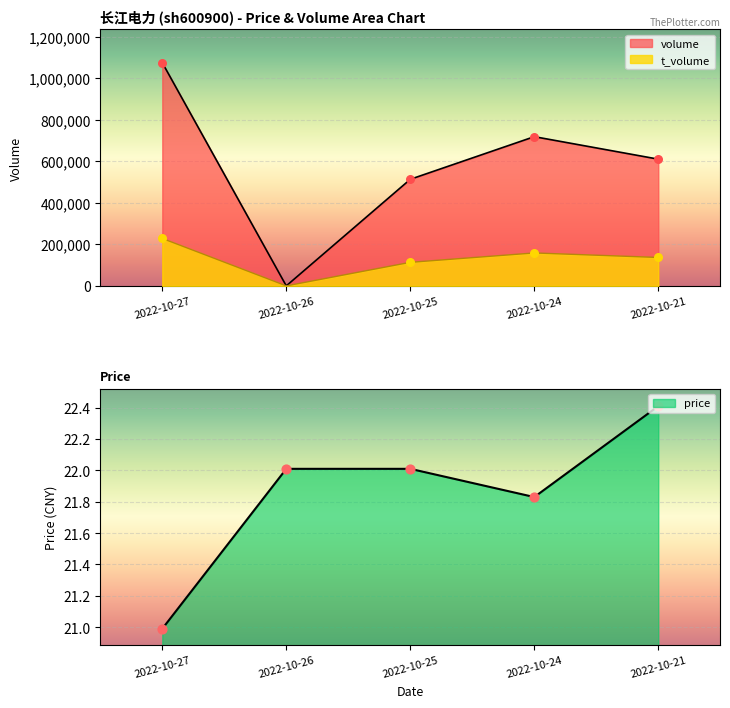

Which series has the largest Y range (max minus min)?

volume